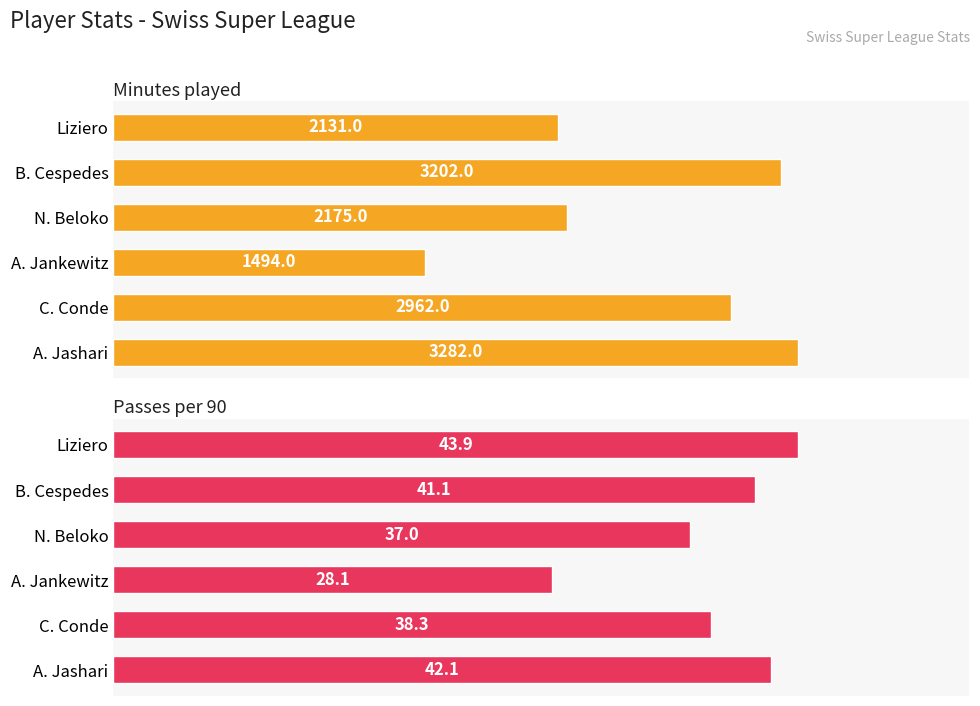

Reading left to right, list all the values displayed in this chart.

Minutes played: 3282.0	2962.0	1494.0	2175.0	3202.0	2131.0
Passes per 90: 42.1	38.3	28.1	37.0	41.1	43.9